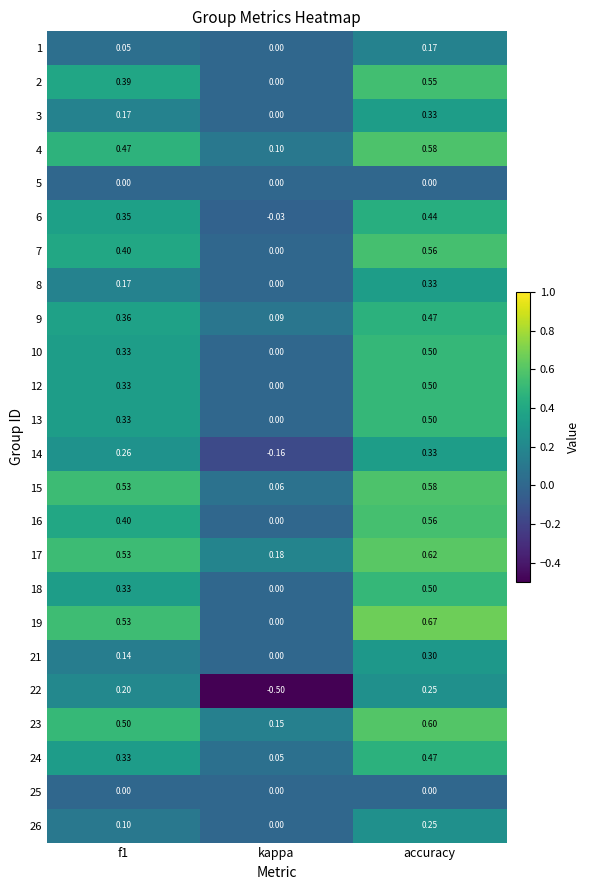

Where is 10 nearest to the value 0?

kappa